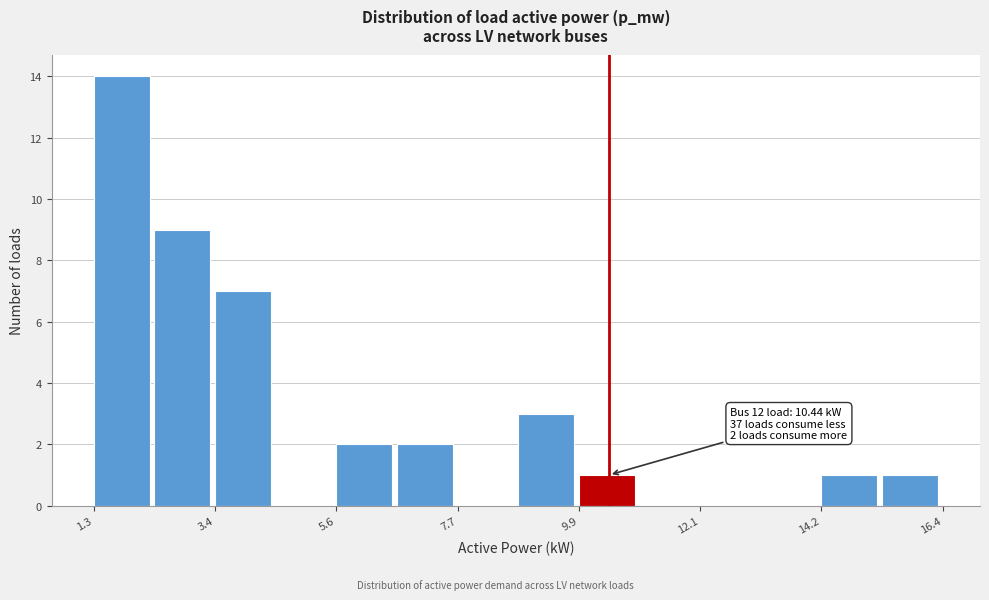

Around what value on the x-axis is the tallest bar? Give the approximate position of its centre, as read against the axis.

2.0